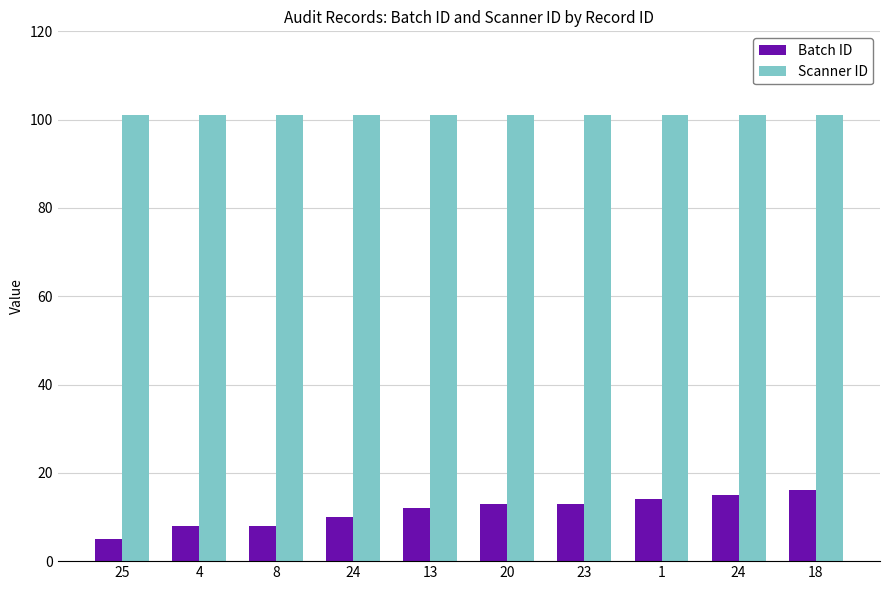

Reading left to right, list all the values displayed in this chart.

Batch ID: 25=5	4=8	8=8	24=10	13=12	20=13	23=13	1=14	24=15	18=16
Scanner ID: 25=101	4=101	8=101	24=101	13=101	20=101	23=101	1=101	24=101	18=101